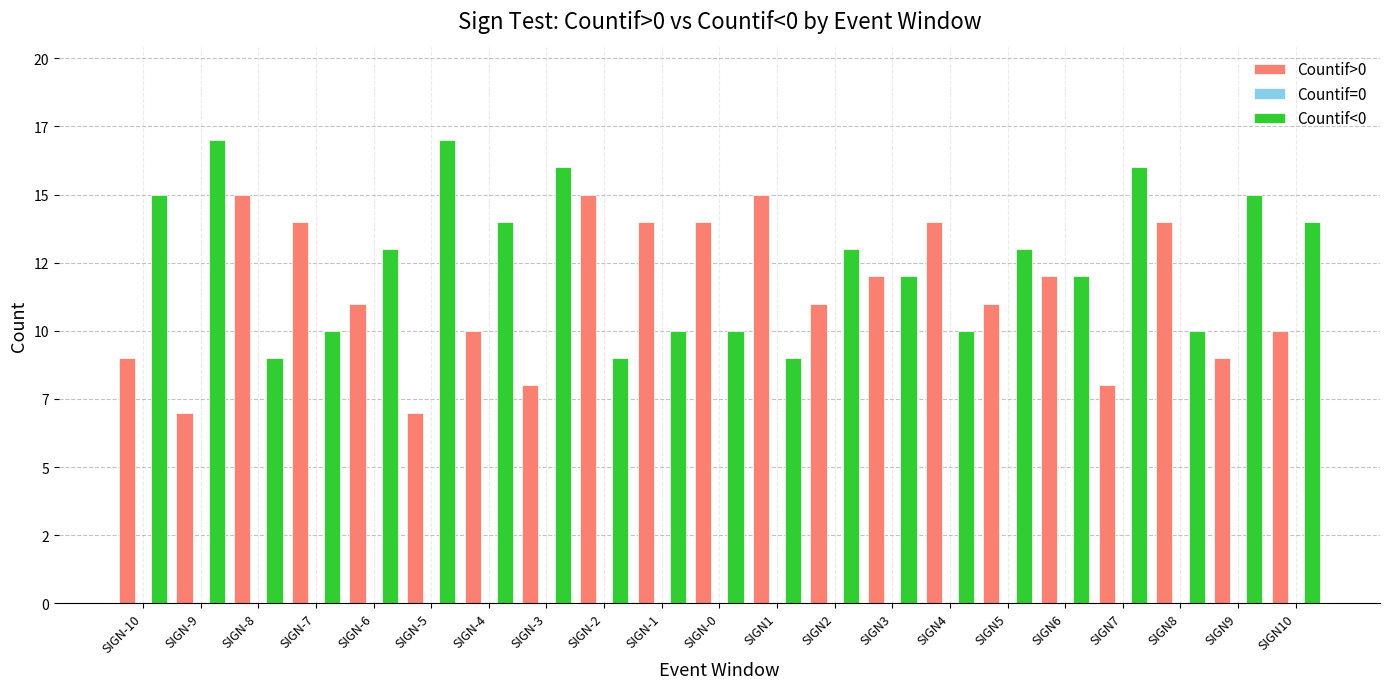

List the series in order of their peak value, highest first.

Countif<0, Countif>0